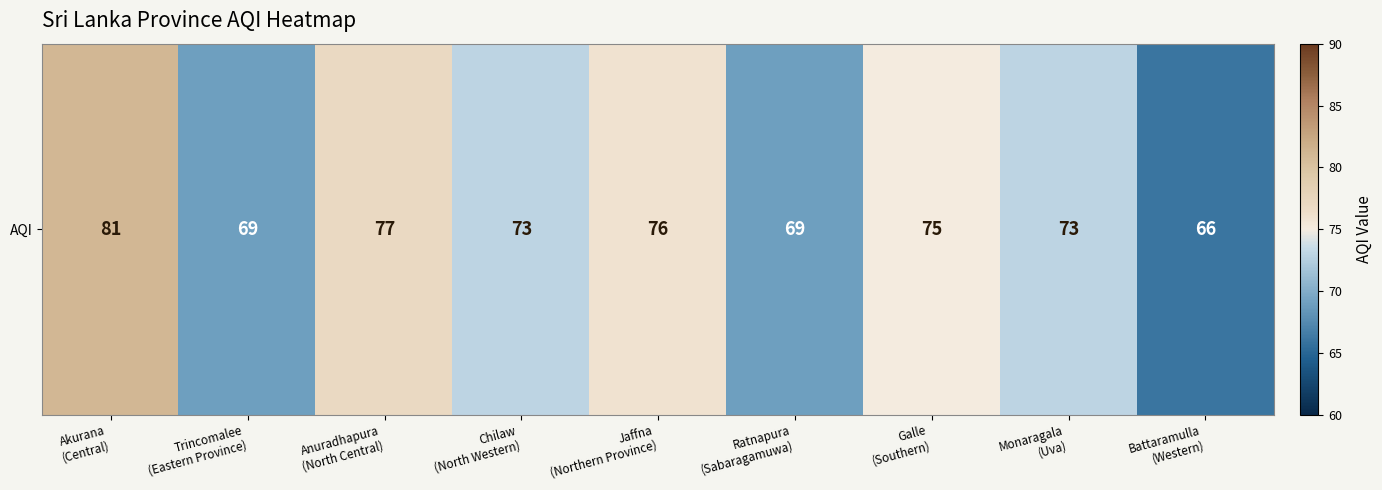

Between Akurana
(Central) and Monaragala
(Uva), which is larger?

Akurana
(Central)